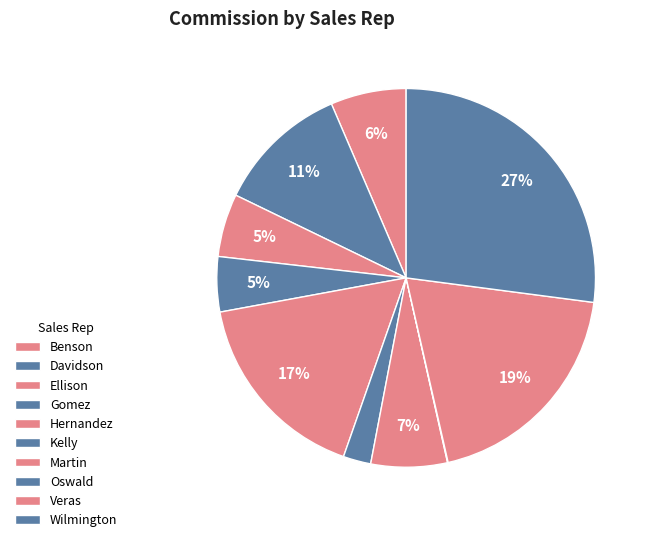

Is there any slice that represents more than half of the pie?

No